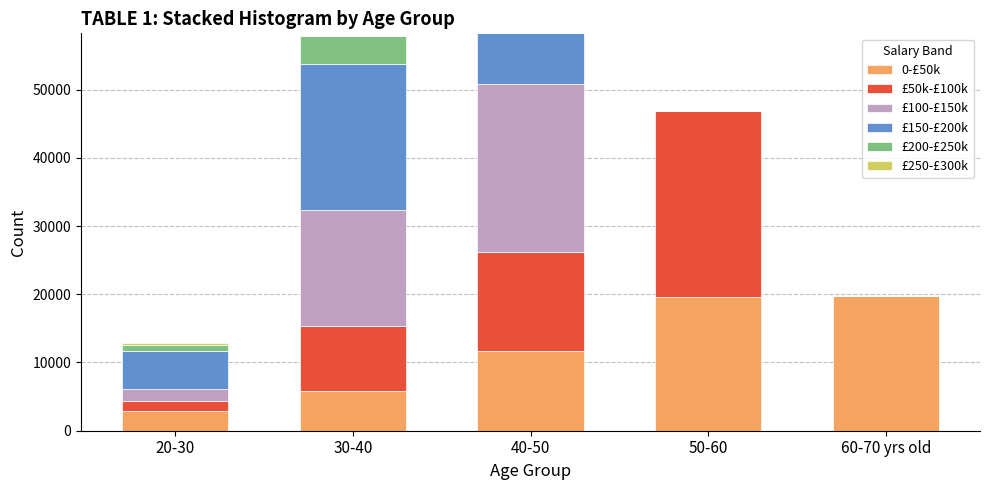

How many series are shown in this chart?

6